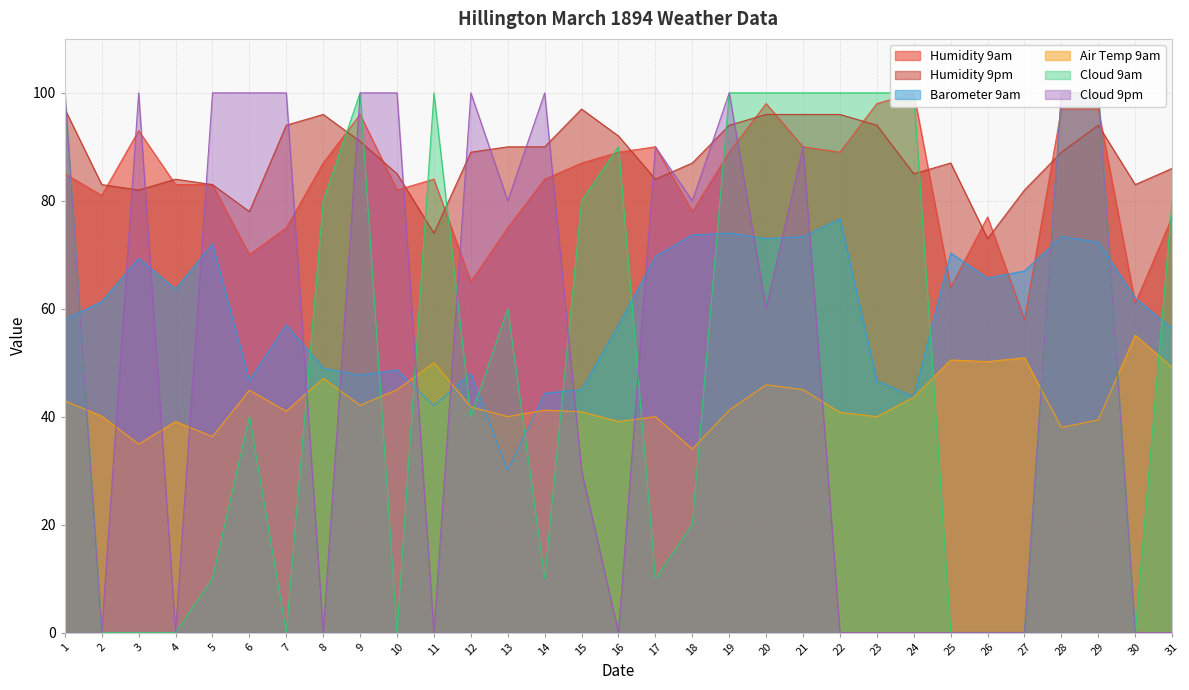

True or false: Air Temp 9am and Humidity 9am intersect in this chart.

False